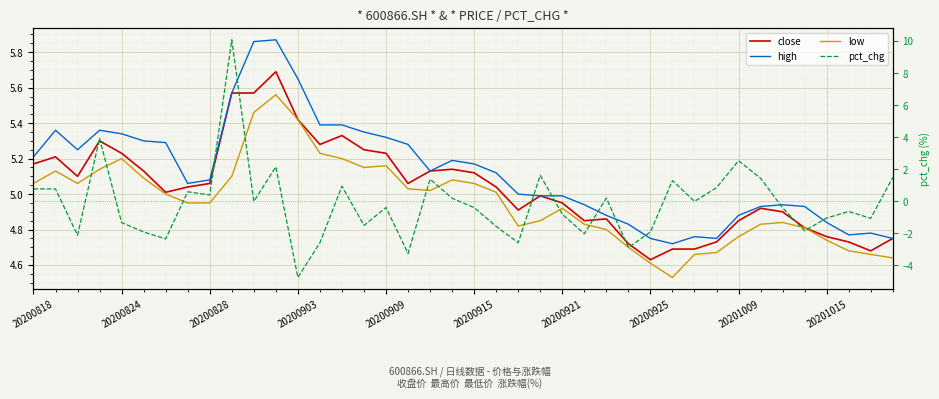

The value of pct_chg at 13 is -3.5. True or false?

False